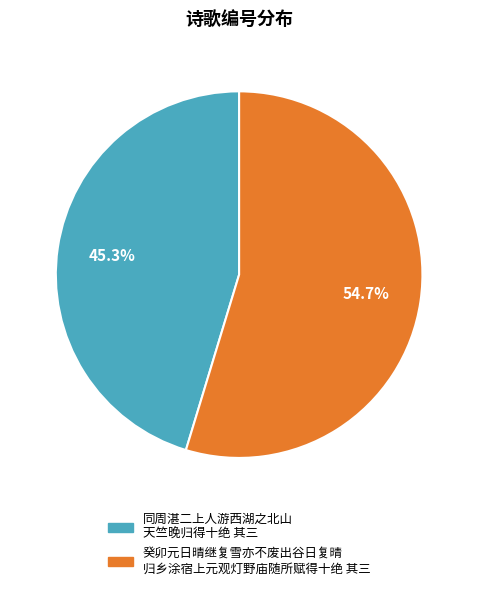

Is there any slice that represents more than half of the pie?

Yes